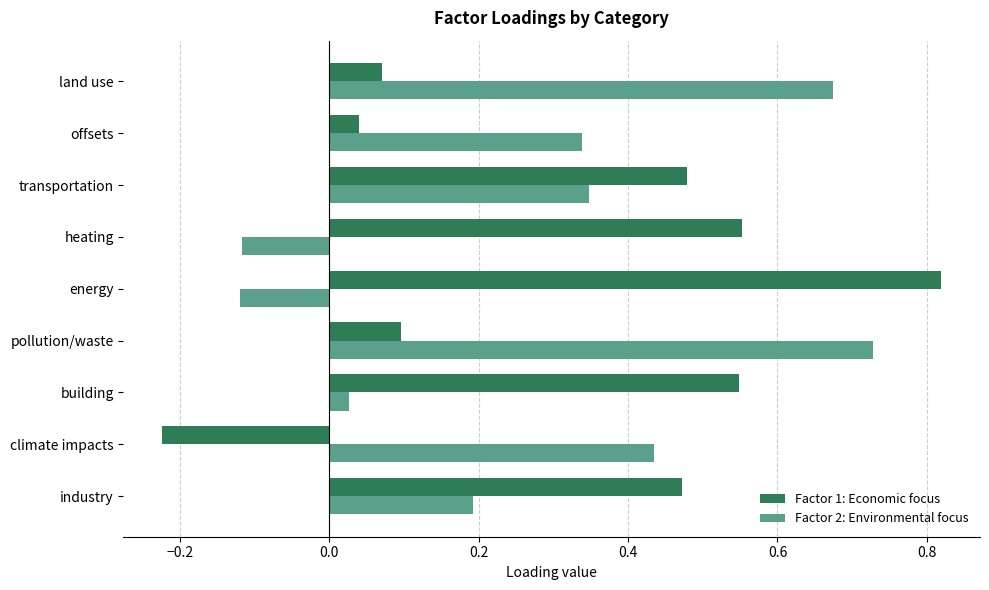

At building, list the series in order from largest to smallest.

Factor 1: Economic focus, Factor 2: Environmental focus